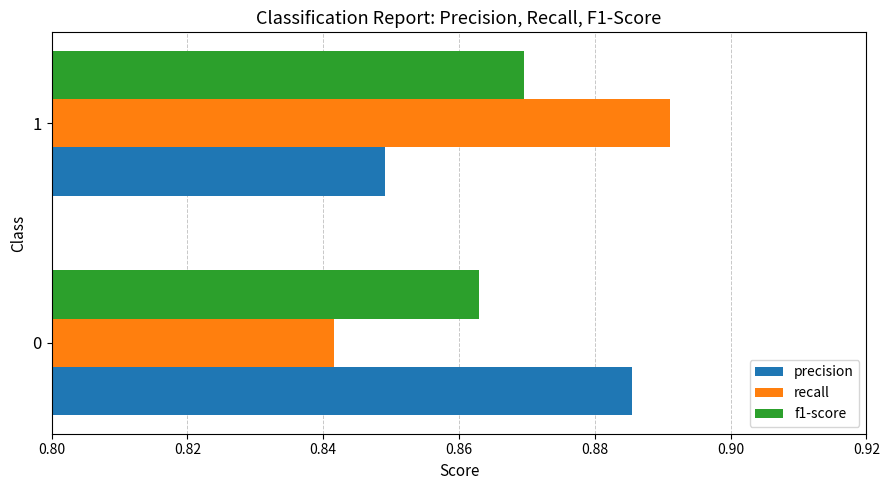

Count the f1-score values in the range 0 to 1.

2